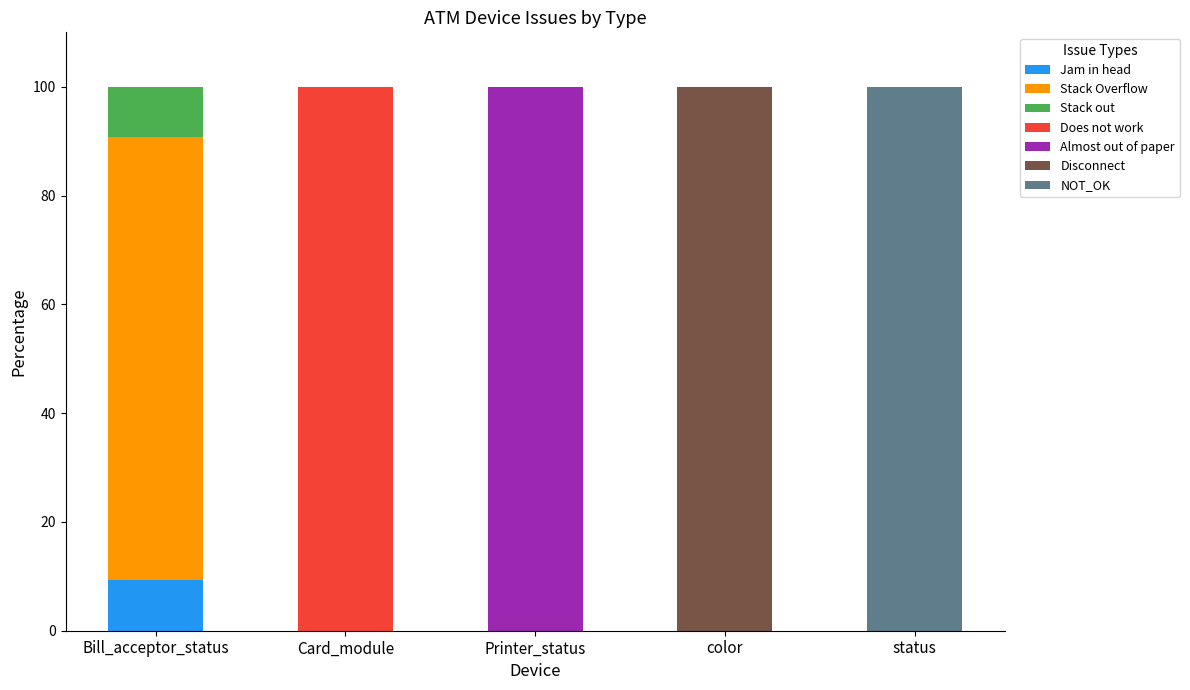

Is it true that Jam in head equals 5.4 at status?

False